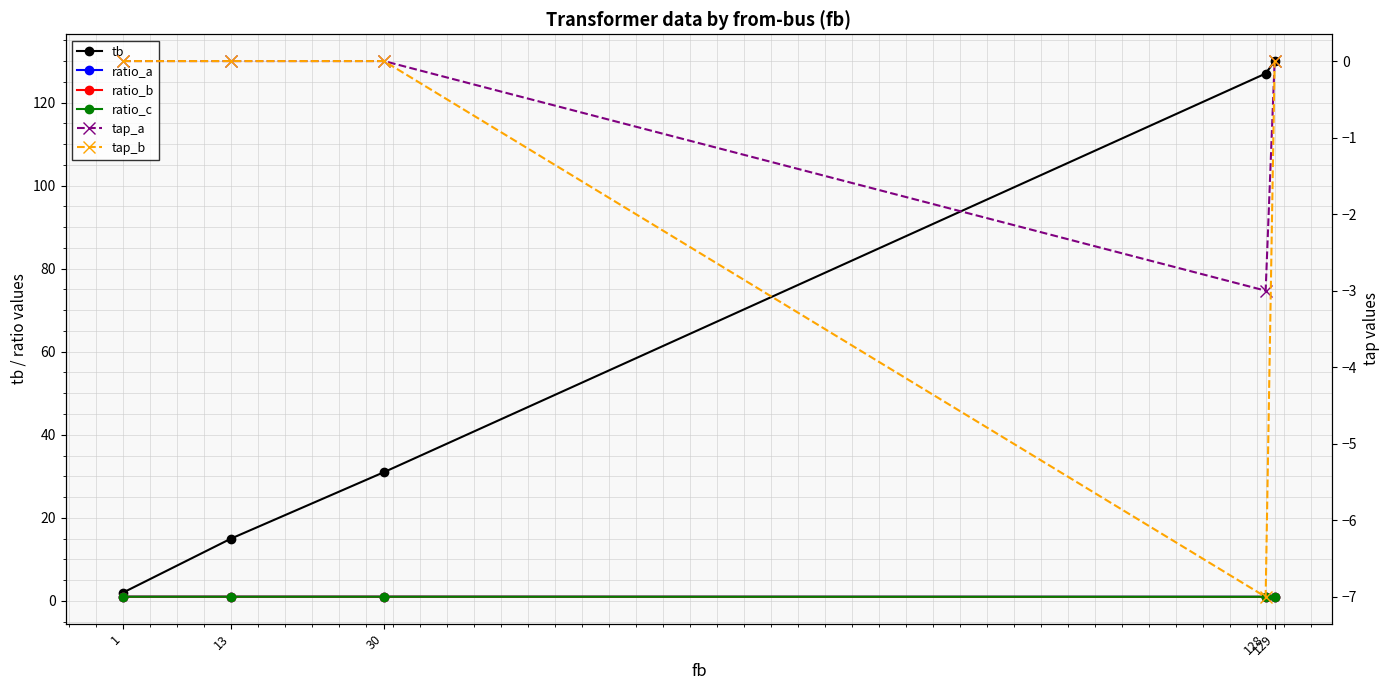

The value of ratio_b at 129 is 1.5. True or false?

False